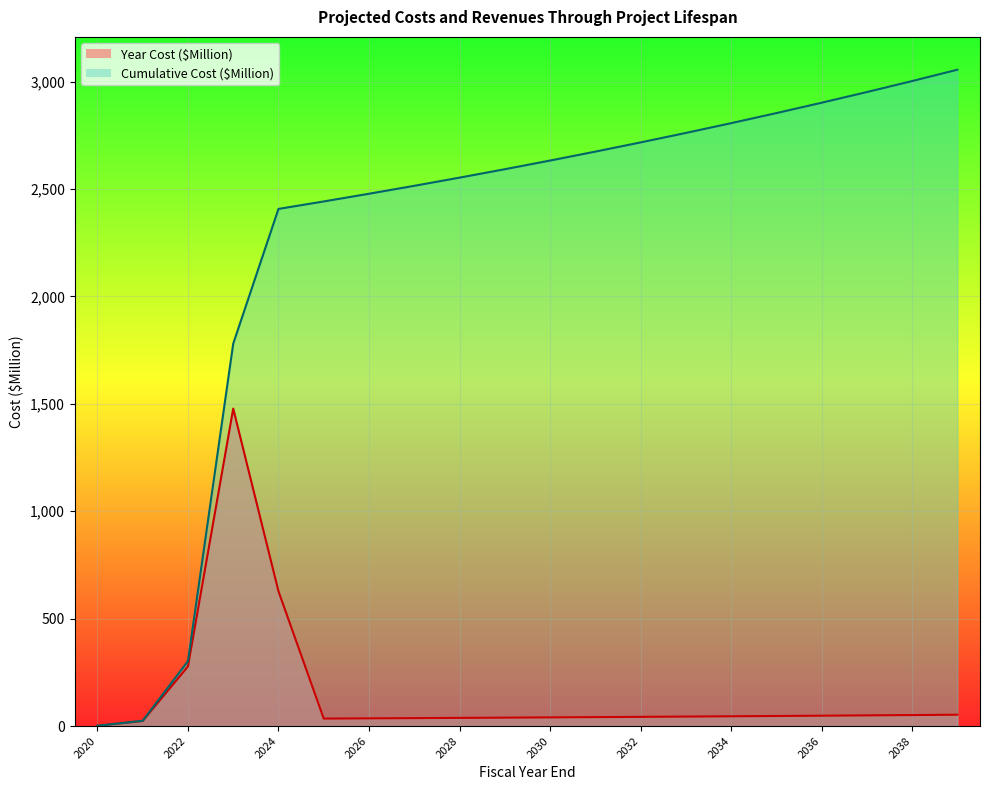

Which category has the highest value in the Year Cost ($Million) series?

2023